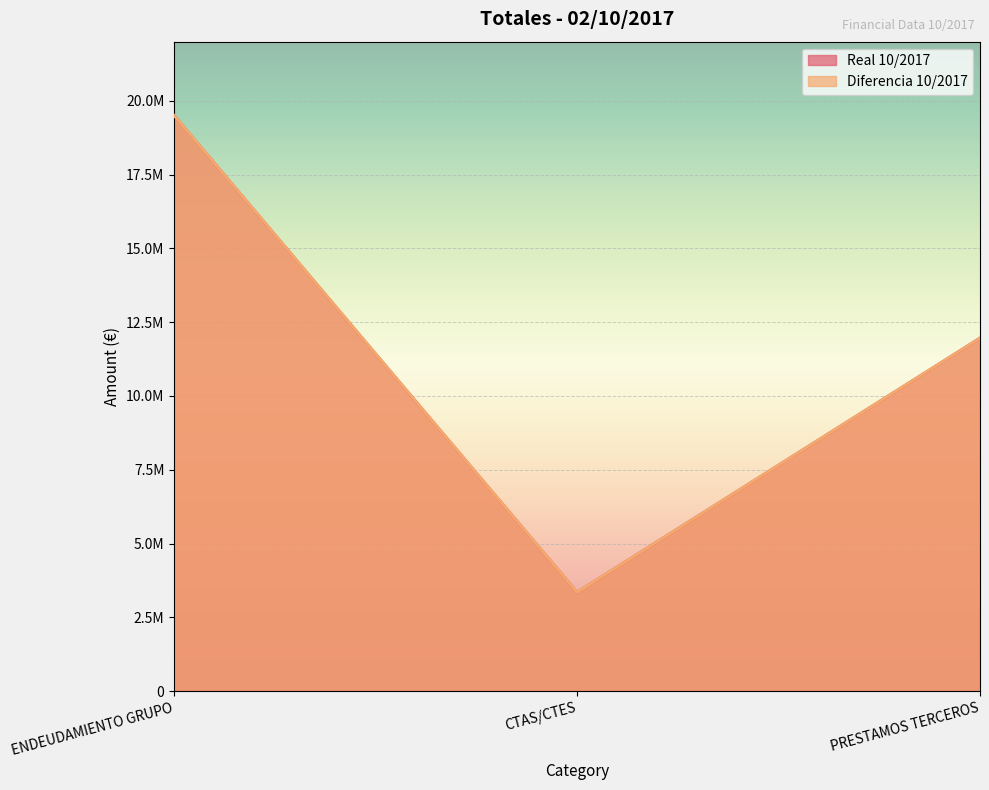

Rank the series at CTAS/CTES from highest to lowest value.

Real 10/2017, Diferencia 10/2017